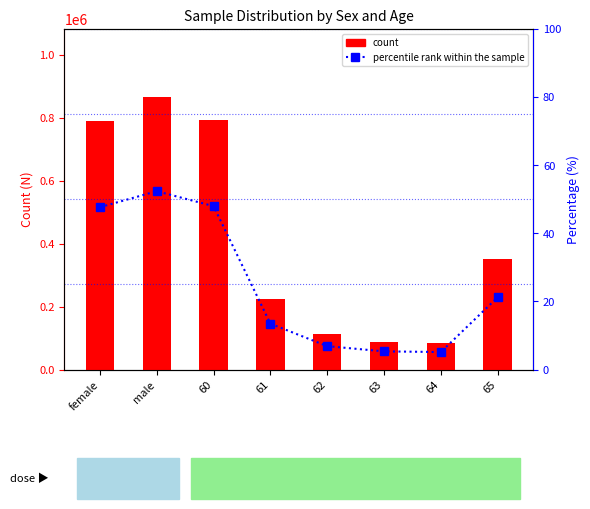

What is the total value across all series at 63?

88175.3